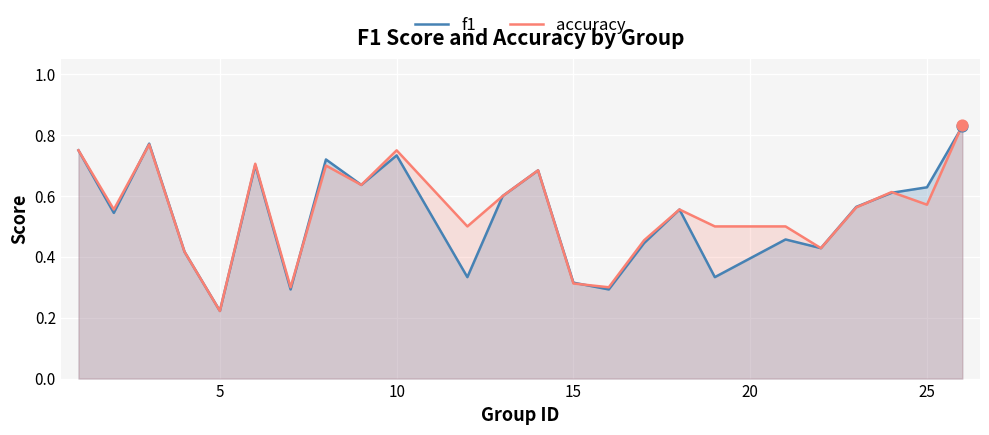

Which series reaches the minimum Y coordinate?

f1